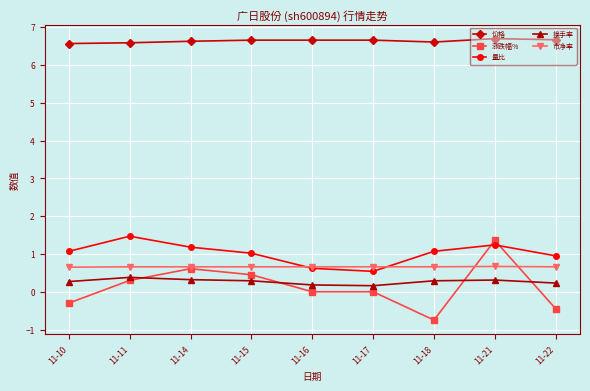

What is the value of the 价格 point at the 5th from the left?

6.7